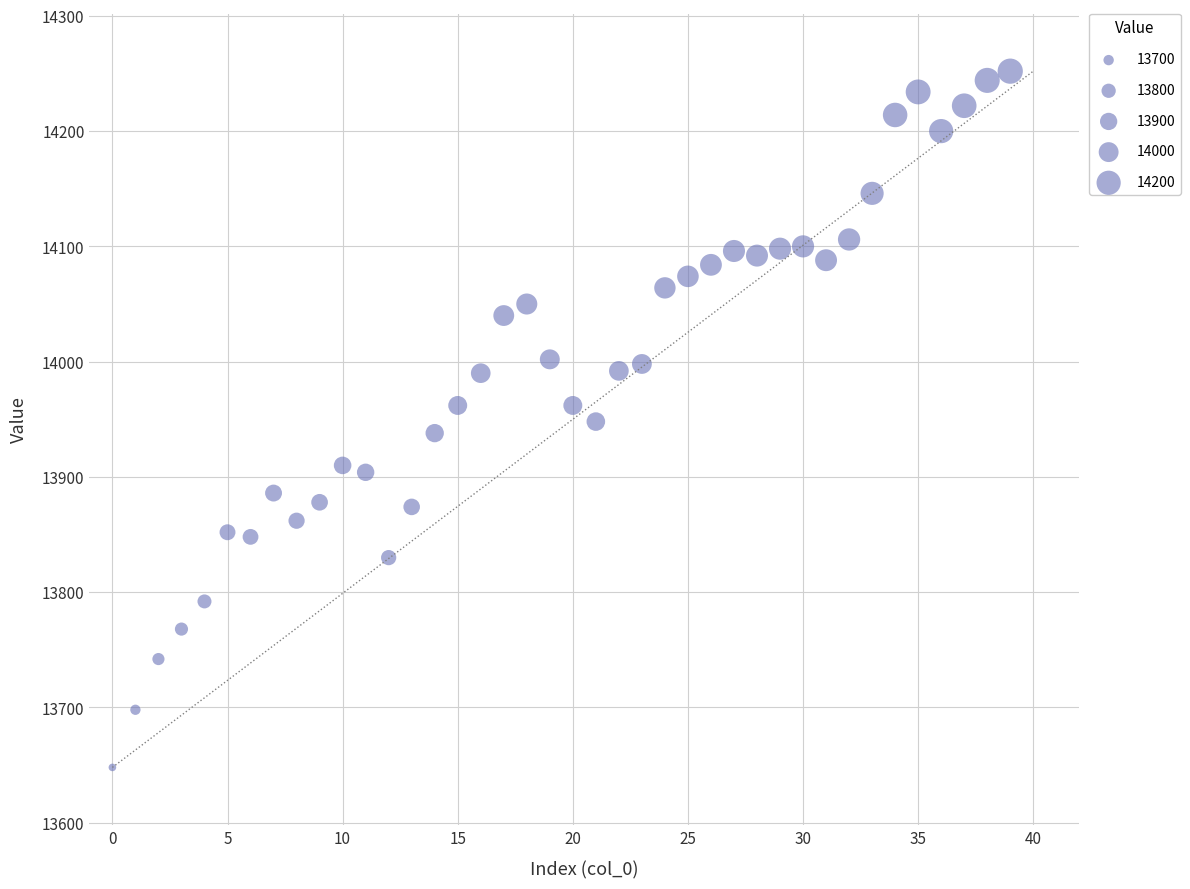

What is the range of Y values (max minus min)?

604